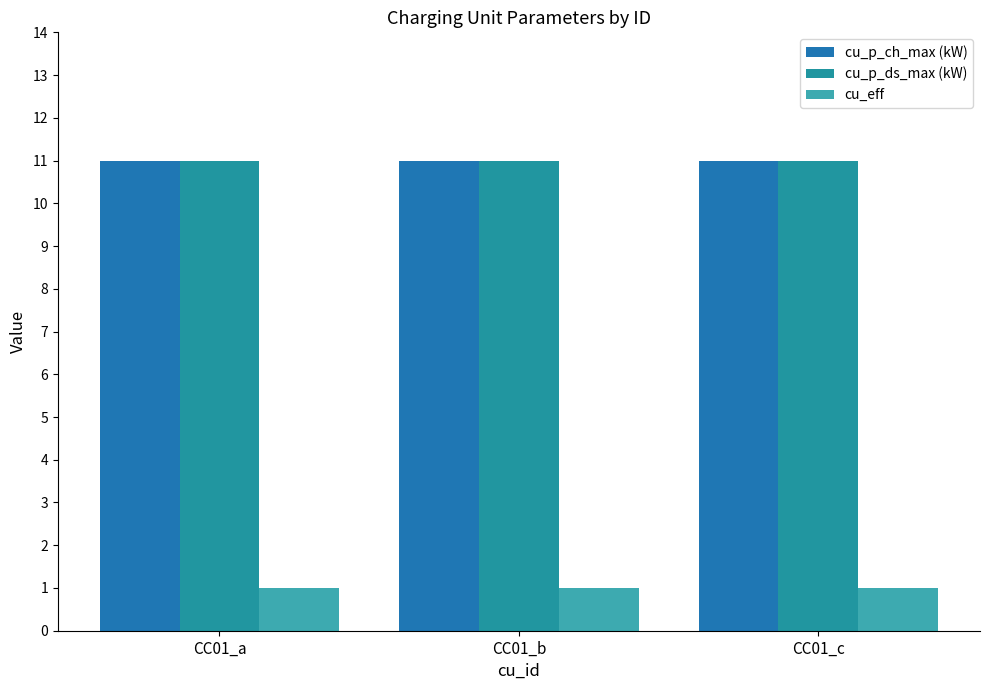

Is it true that cu_p_ds_max (kW) equals 11 at CC01_c?

True